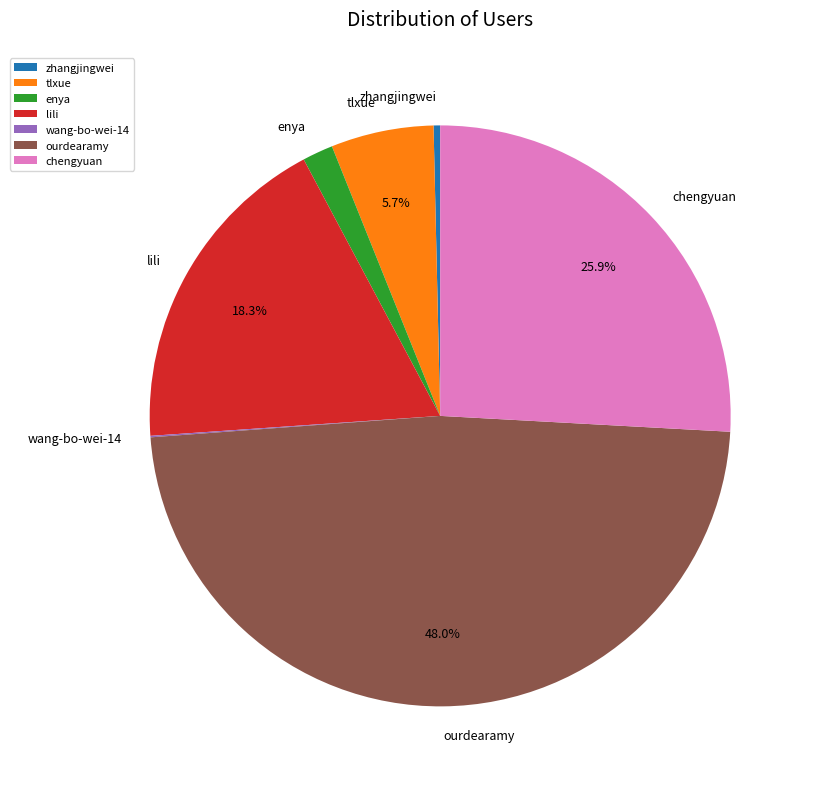

The lili slice represents 26% of the pie. True or false?

False